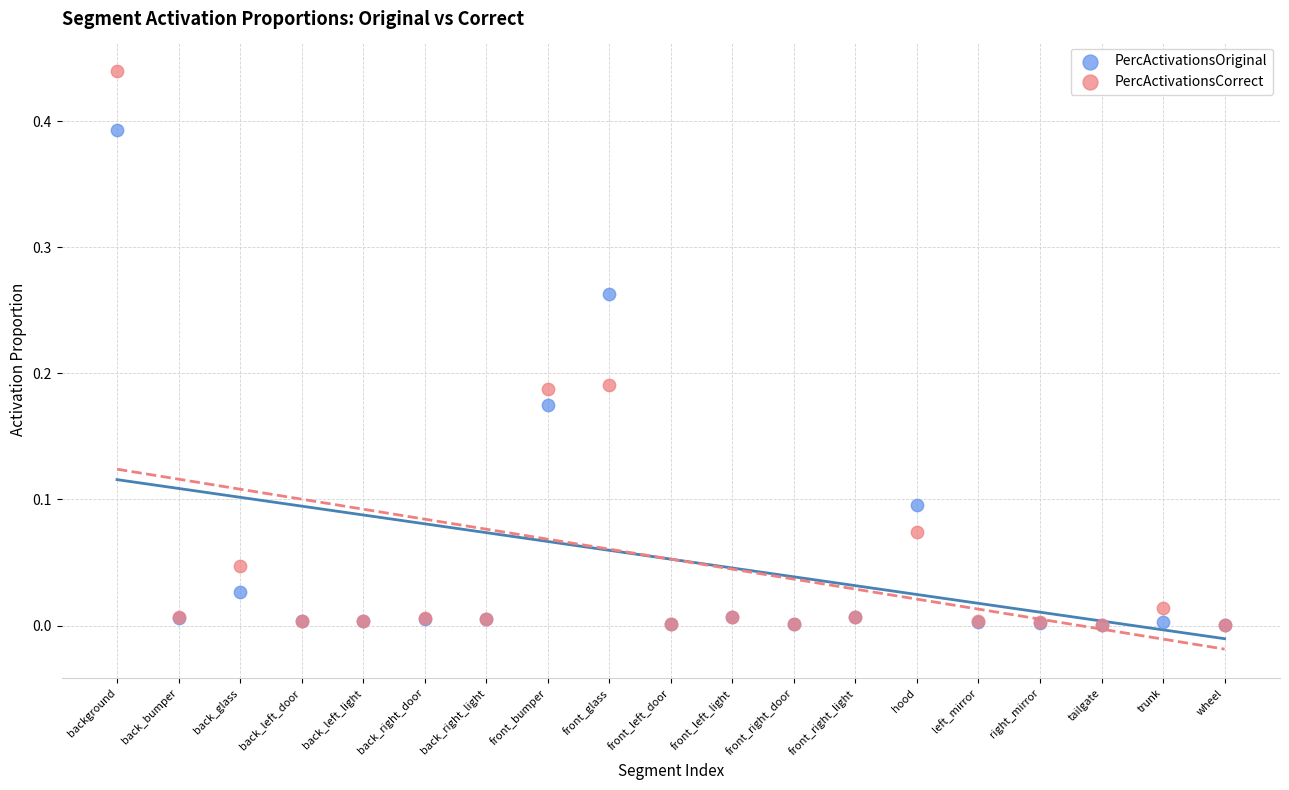

What are all the series names shown in the legend?

PercActivationsOriginal, PercActivationsCorrect